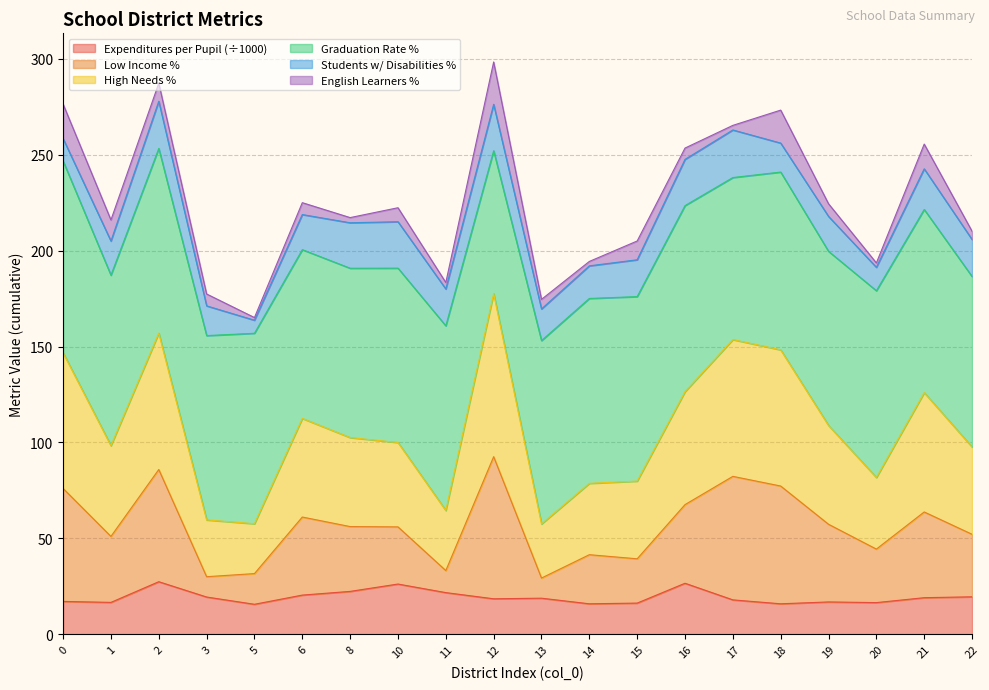

What is the lowest value of the Expenditures per Pupil (÷1000) series?

15.6